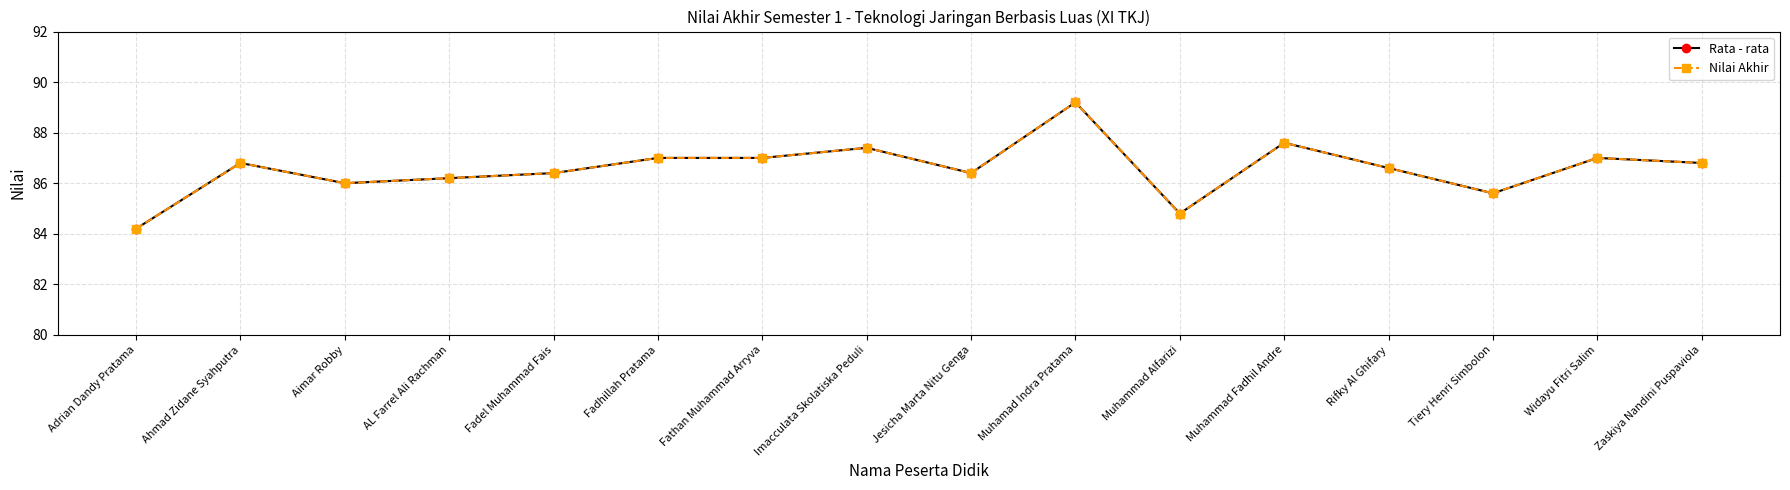

What is the maximum value shown in the chart?

89.2